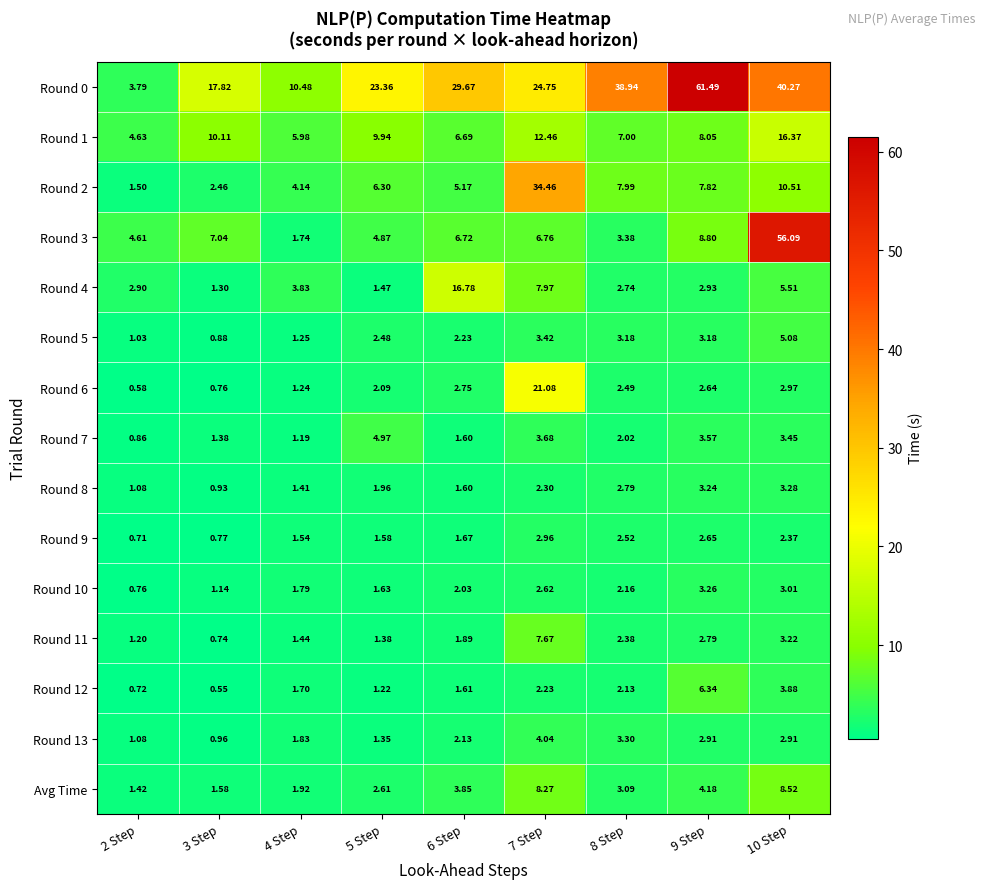

Which series changed the most between 5 Step and 6 Step?

Round 4